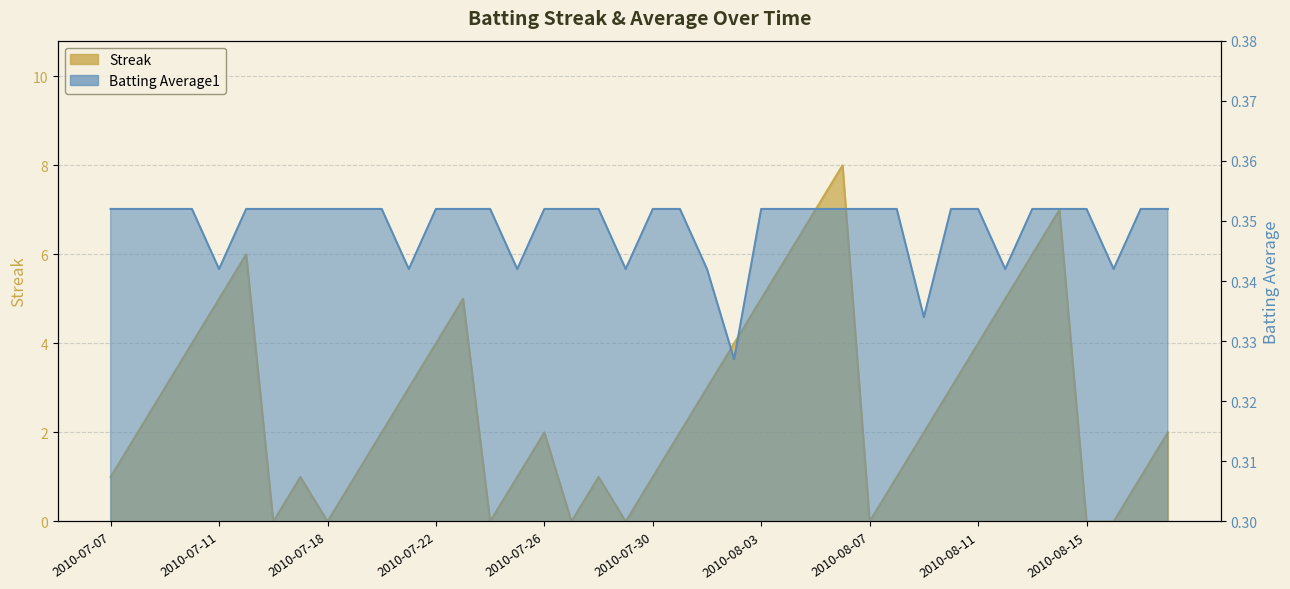

Between 2010-07-15 and 2010-07-31, which series saw the biggest shift?

Streak